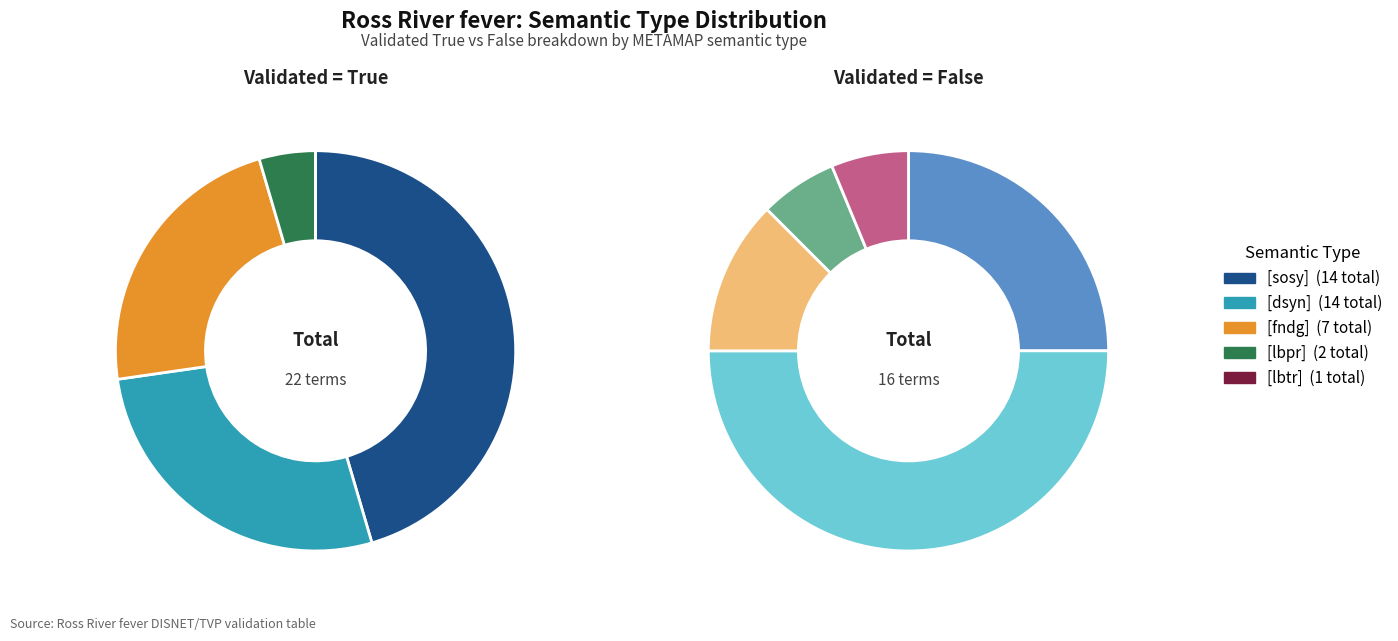

Does any single category account for the majority?

No